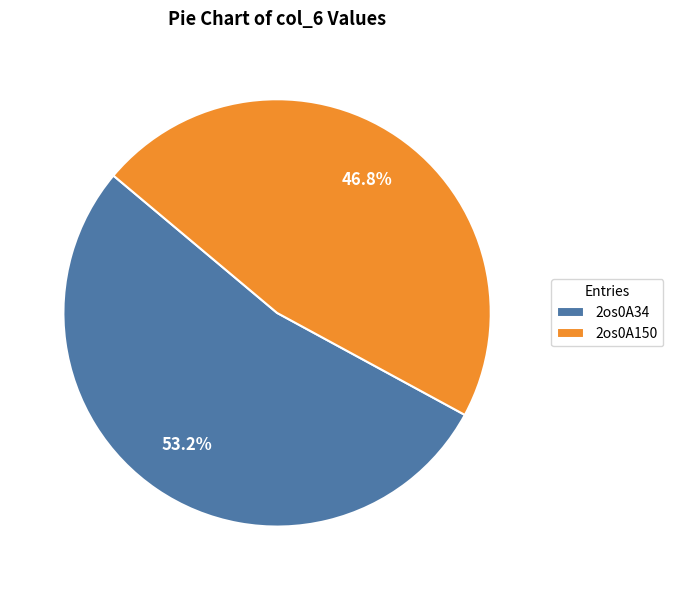

Is it true that 2os0A34 is 43% of the pie?

False